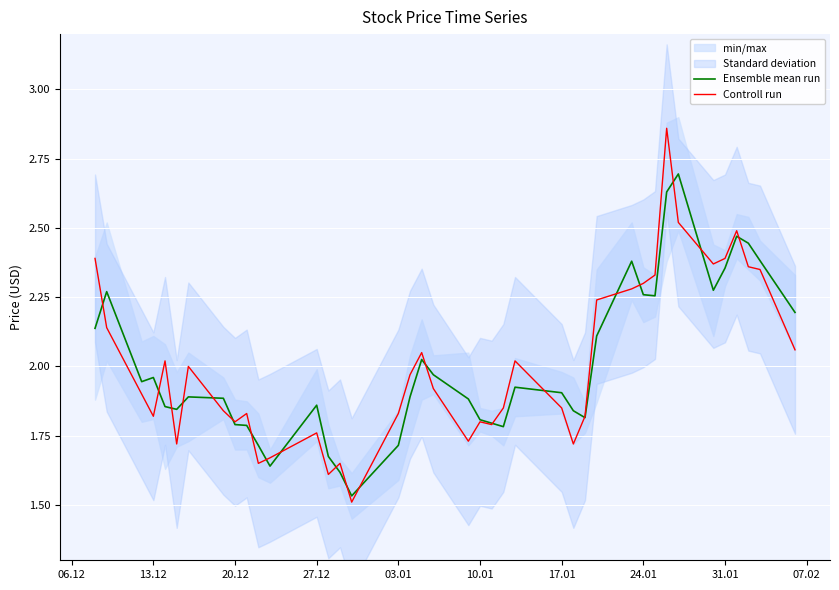

List the series in order of their peak value, lowest first.

Ensemble mean run, Controll run